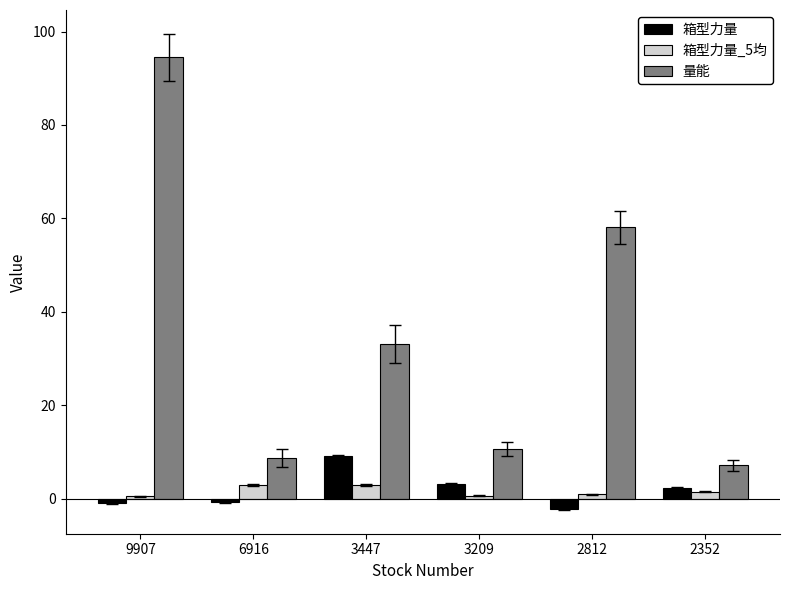

Rank the series by their maximum value, from highest to lowest.

量能, 箱型力量, 箱型力量_5均